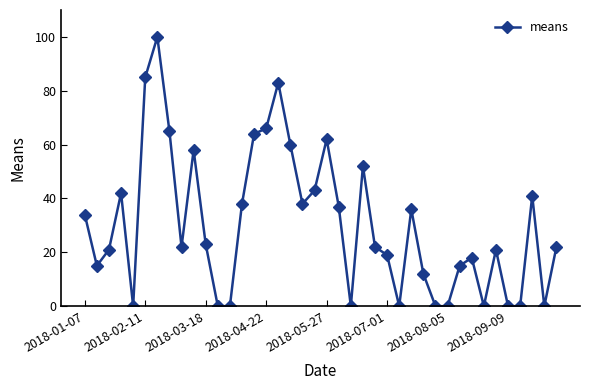

True or false: there are more than 2 points higher than both neighbors.

True